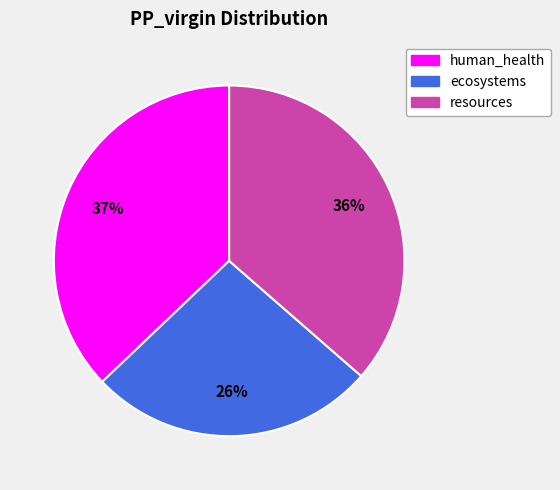

Which category has the smallest portion of the pie?

ecosystems